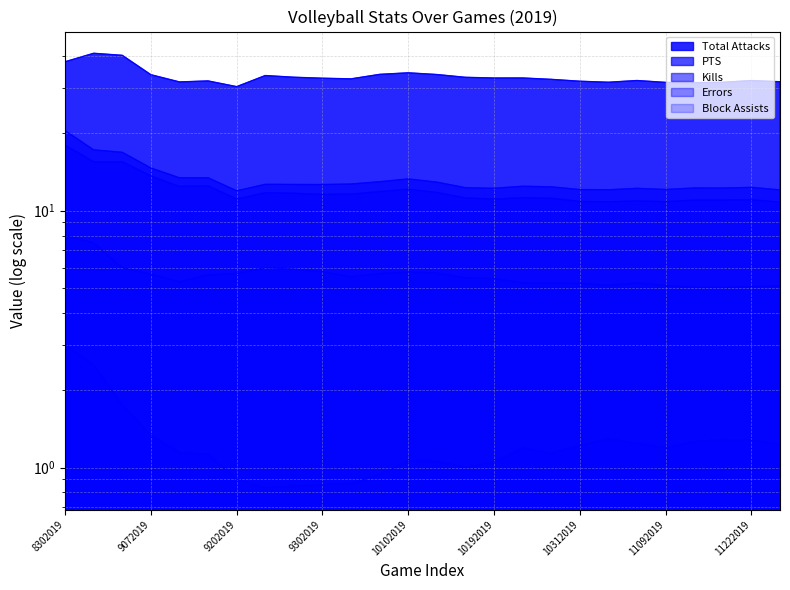

At which category does Errors reach its first local valley?

9132019